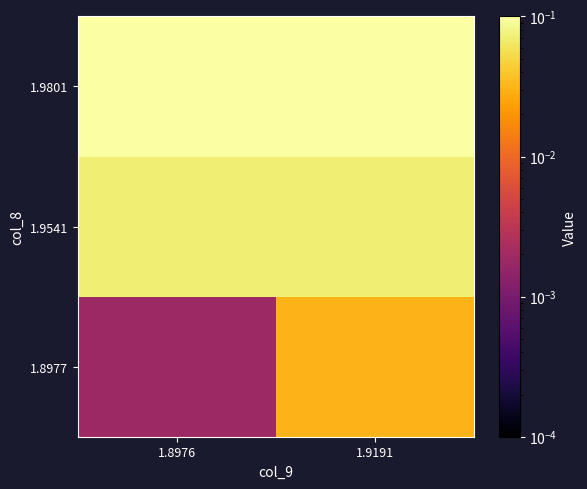

Reading left to right, what are all the values shown in this chart?

1.8977: 1.8976=0.0	1.9191=0.0
1.9541: 1.8976=0.1	1.9191=0.1
1.9801: 1.8976=0.1	1.9191=0.1